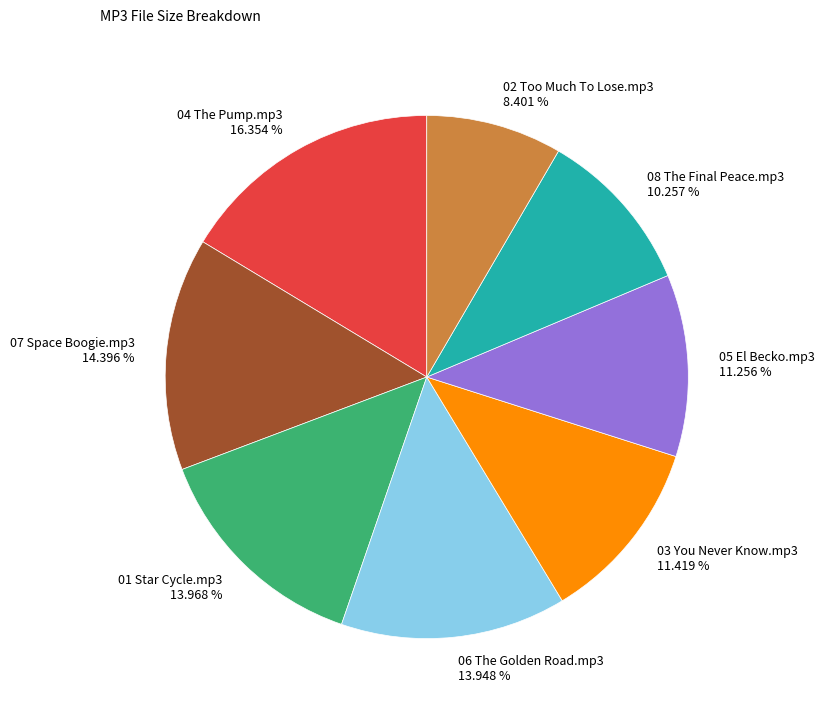

To the nearest percent, what portion does 06 The Golden Road.mp3 represent?

14%